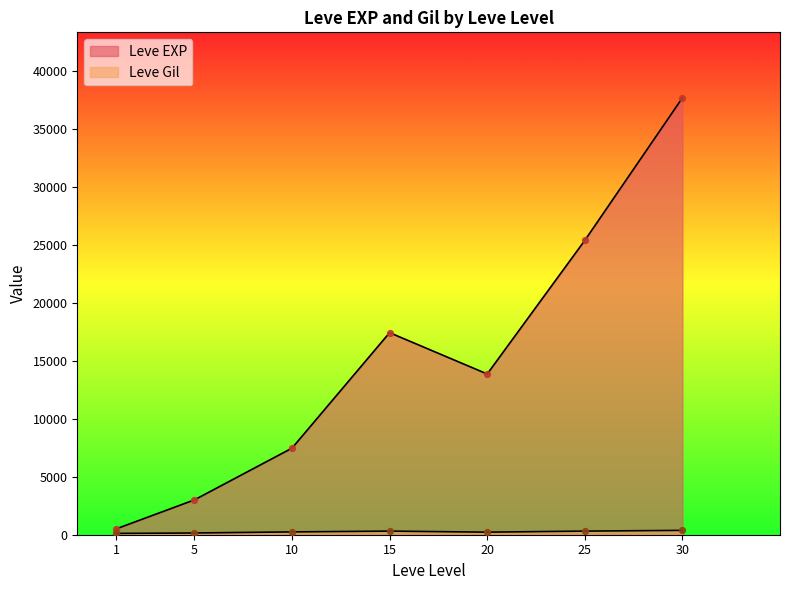

Which series has the largest Y range (max minus min)?

Leve EXP